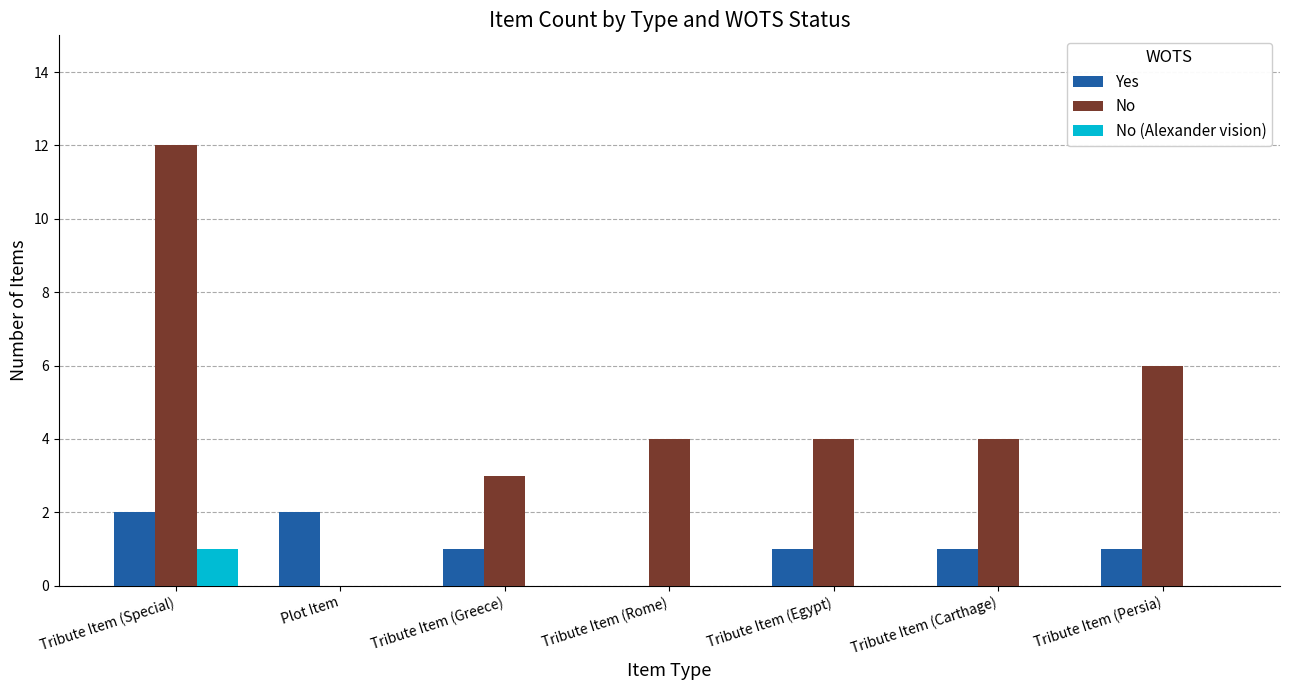

The No (Alexander vision) series shows 0 at Tribute Item (Egypt). True or false?

True